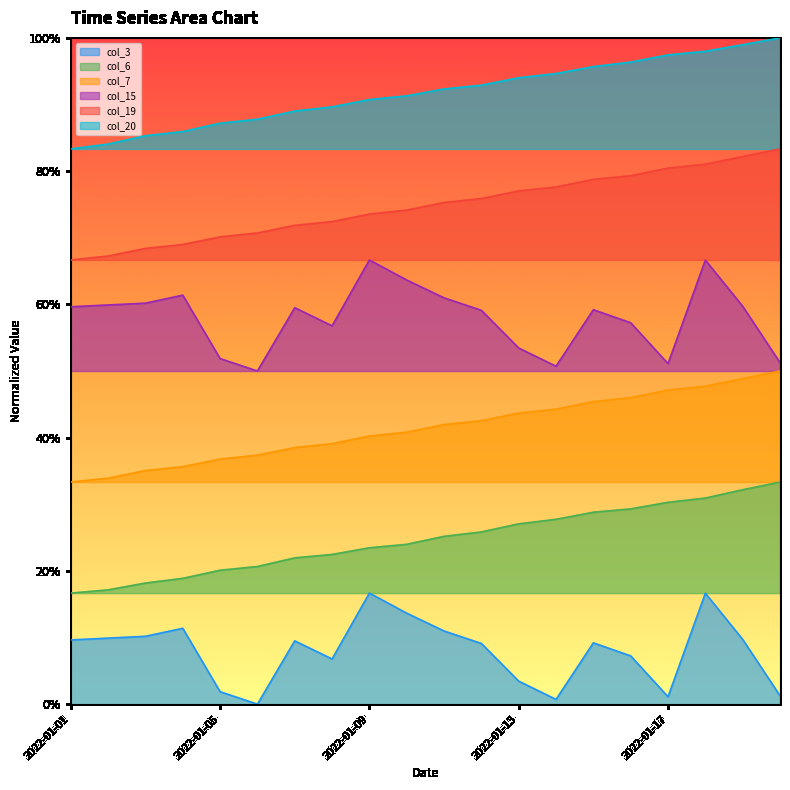

At which category is the sum across all series the highest?

2022-01-18